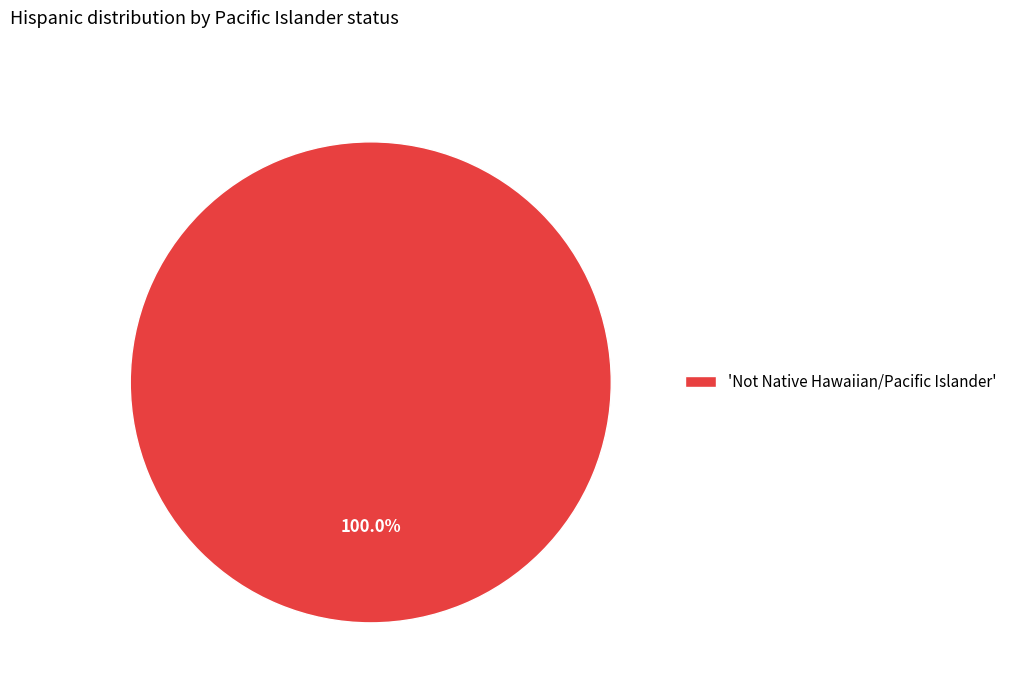

Does 'Not Native Hawaiian/Pacific Islander' account for over 50% of the chart?

Yes